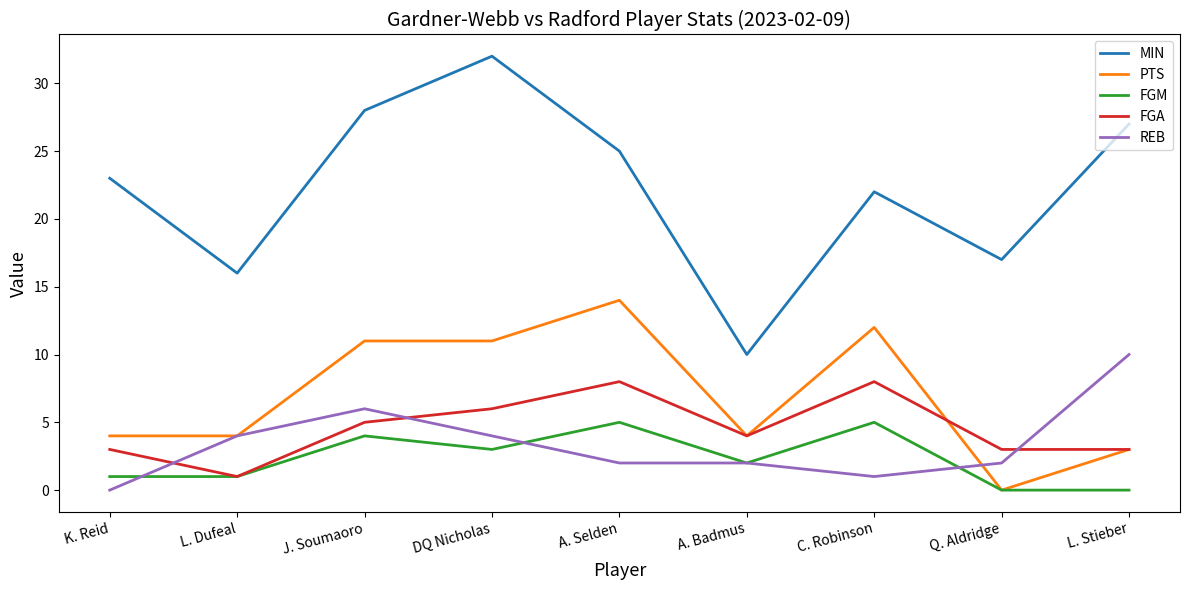

True or false: REB has a value of 2 at Q. Aldridge.

True